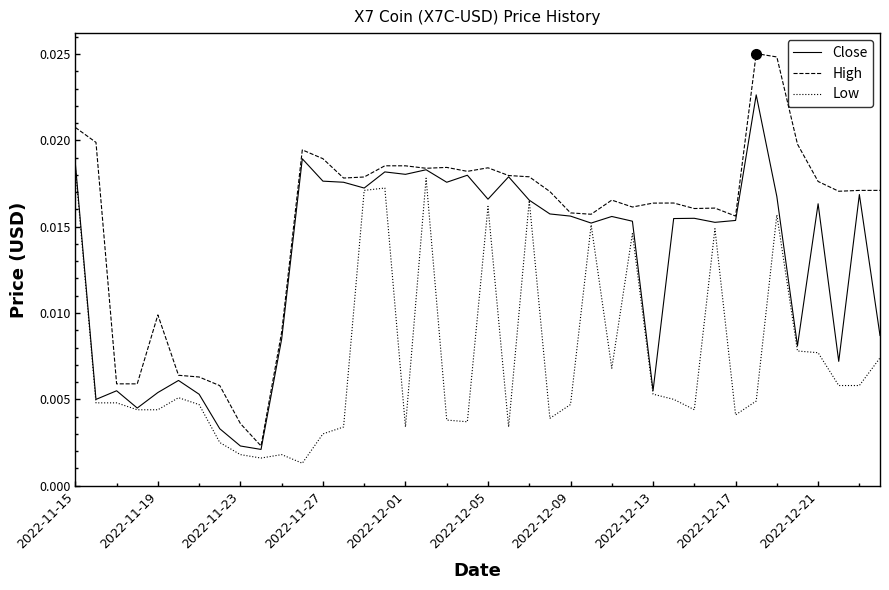

Which series has the widest spread of values?

High